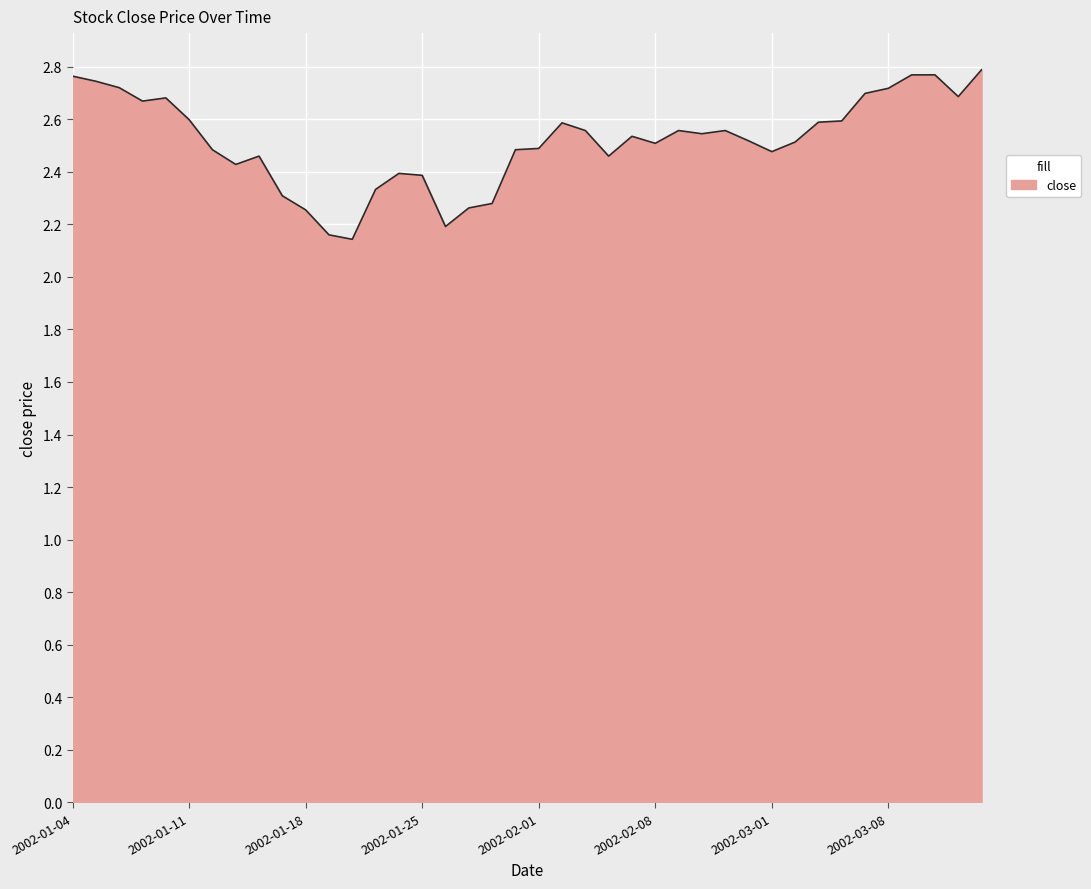

What is the difference between the maximum and minimum values?

0.6